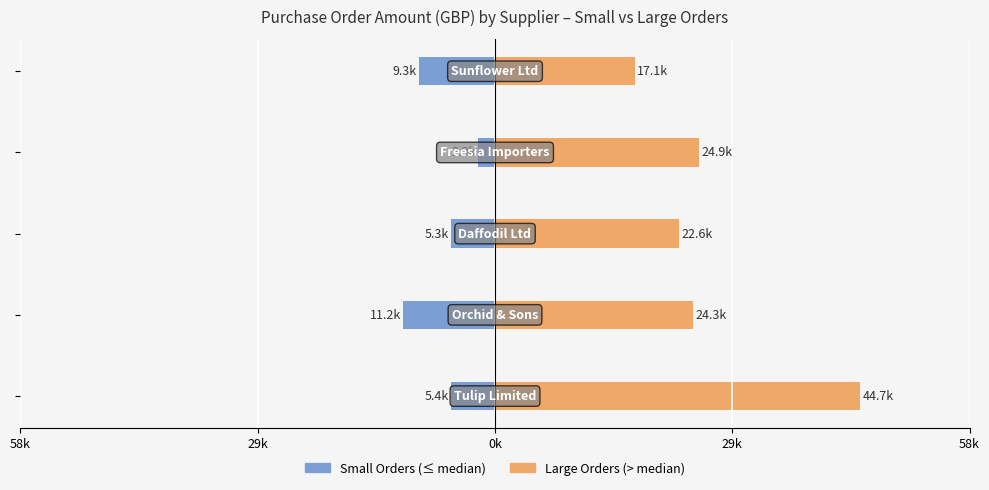

What is the maximum value for Large Orders (> median)?

44.7